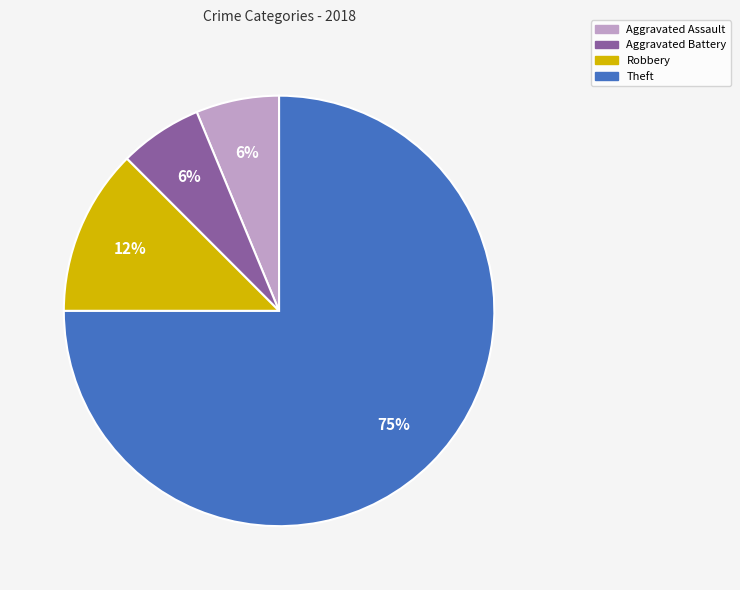

To the nearest percent, what percentage of the pie is Aggravated Assault?

6%